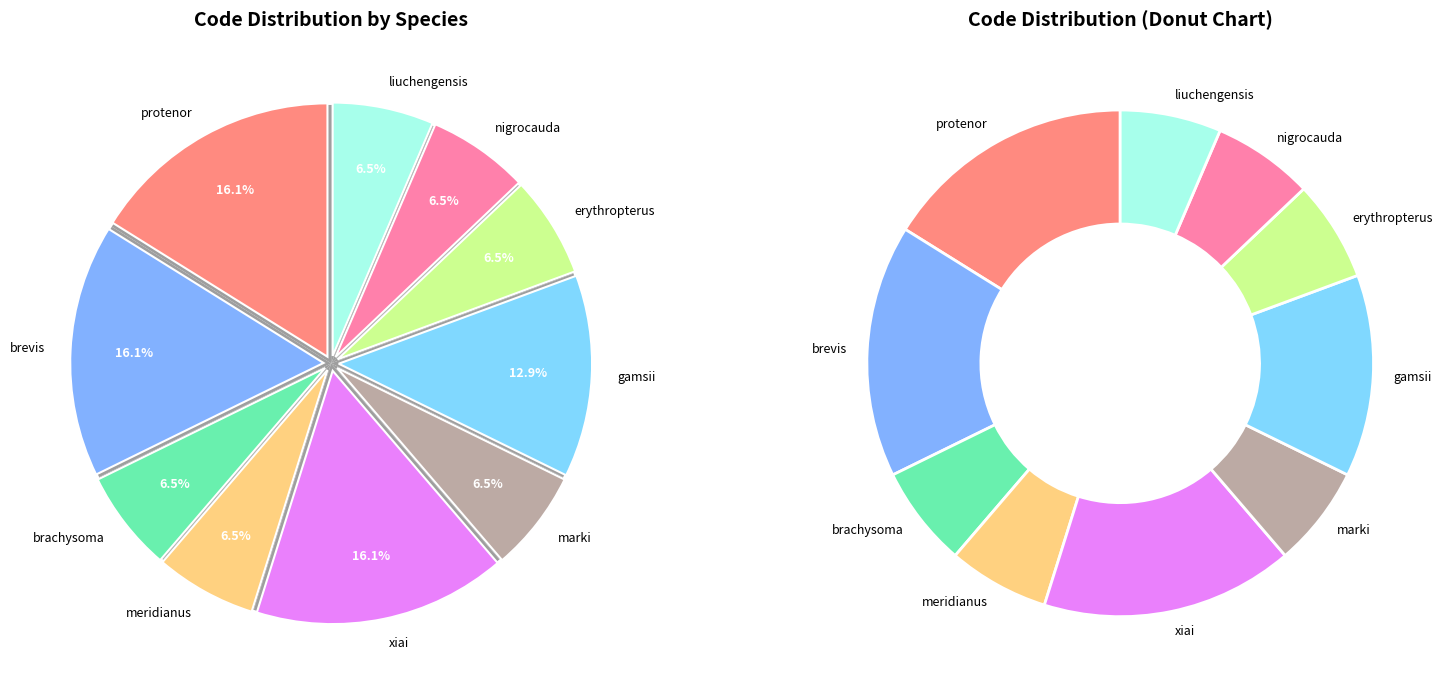

Rank the categories by value from lowest to highest.

Rastrelliger brachysoma, Acheilognathus meridianus, Pelagocephalus marki, Macropodus erythropterus, Ancherythroculter nigrocauda, Sinocrossocheilus liuchengensis, Trichoderma gamsii, Papilio protenor, Myadora brevis, Phryganogryllacris xiai